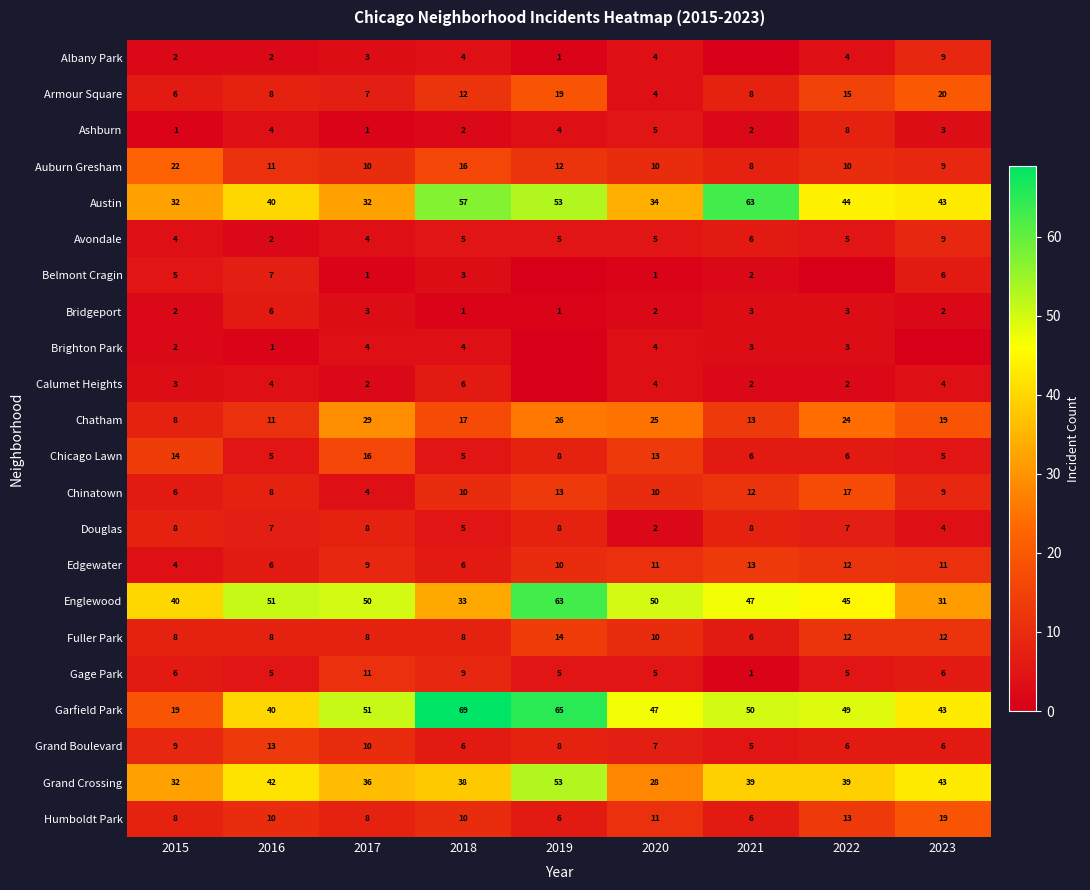

The value of Chicago Lawn at 2021 is 3. True or false?

False